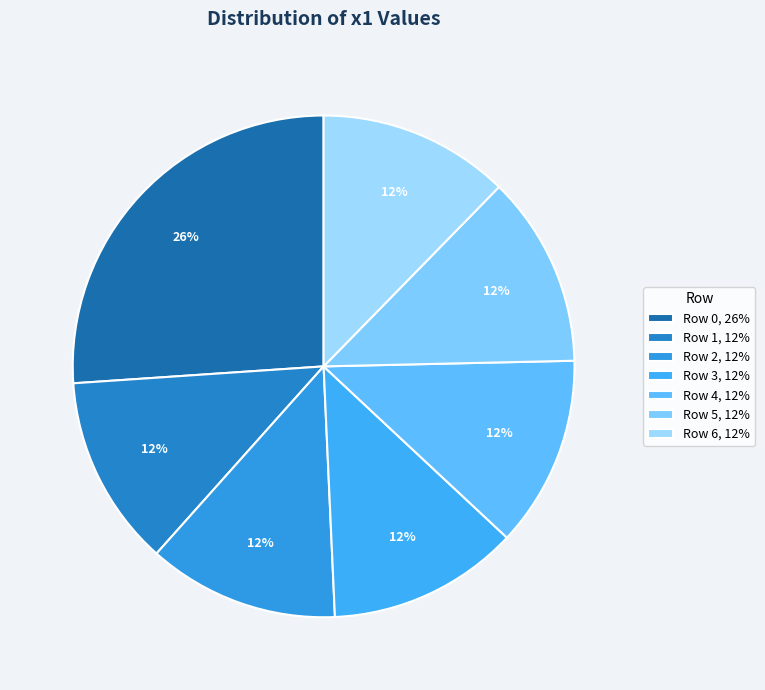

Count the number of slices in the pie.

7